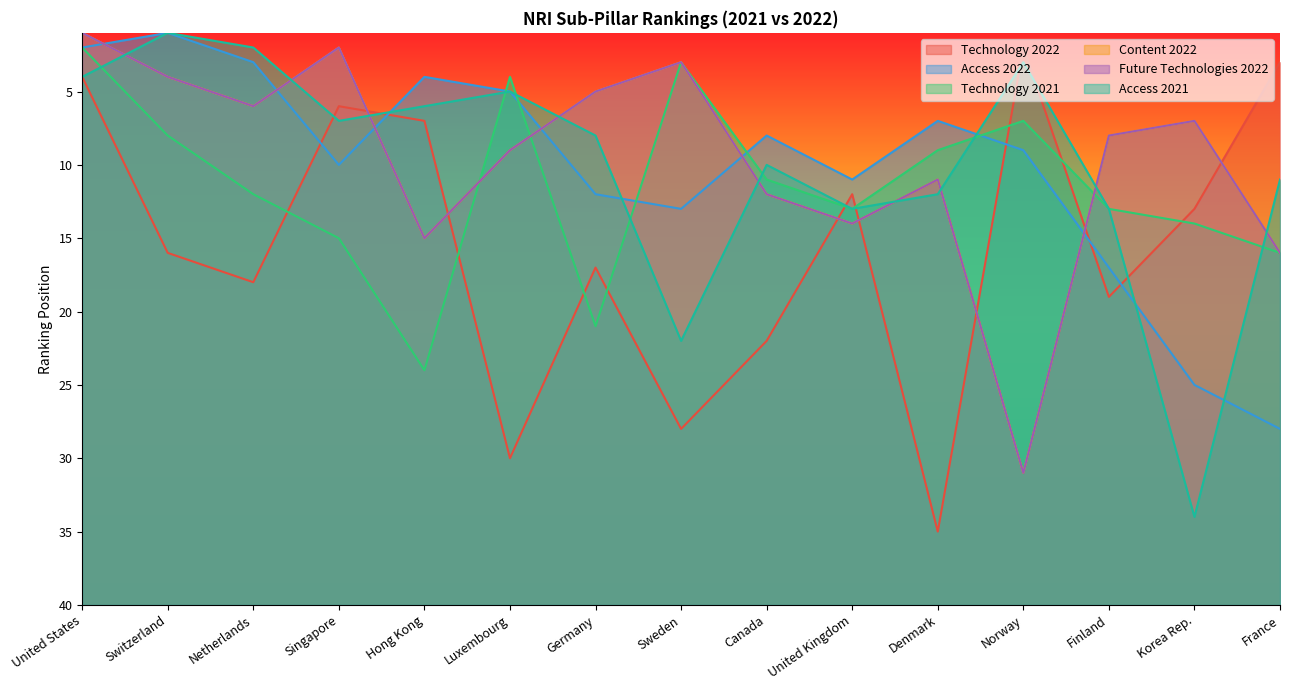

Rank the series at Netherlands from highest to lowest value.

Technology 2022, Technology 2021, Content 2022, Future Technologies 2022, Access 2022, Access 2021